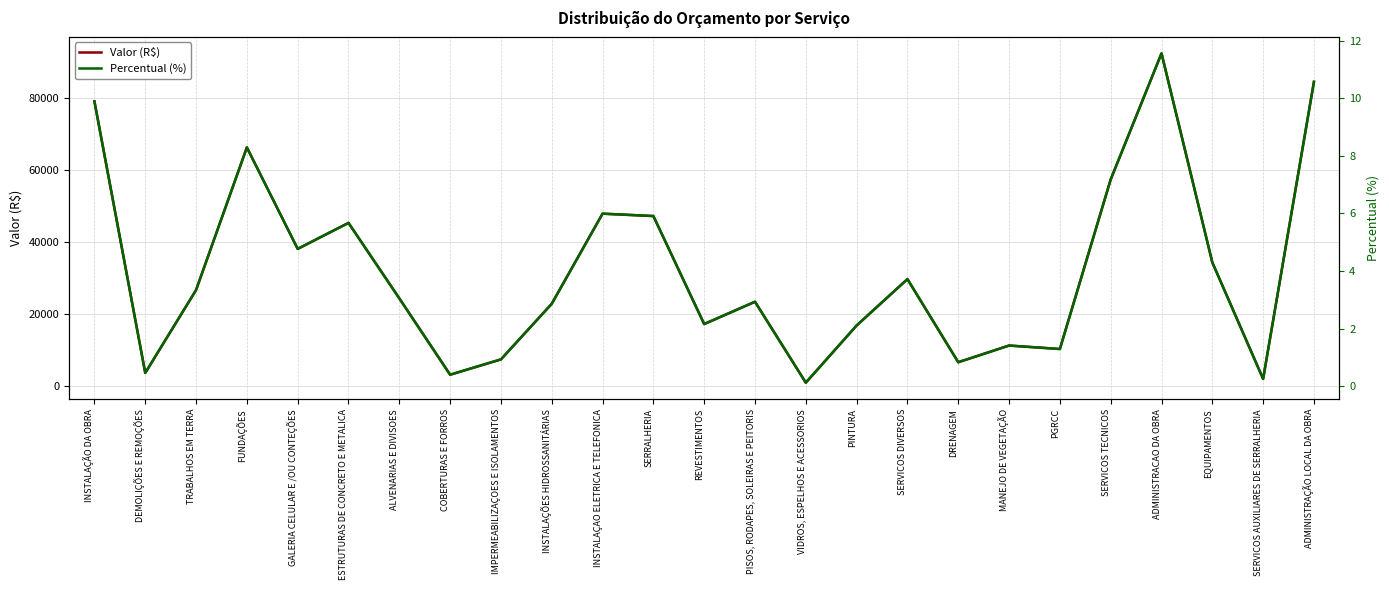

What is the difference between the maximum and minimum values in the Valor (R$) series?

91522.8